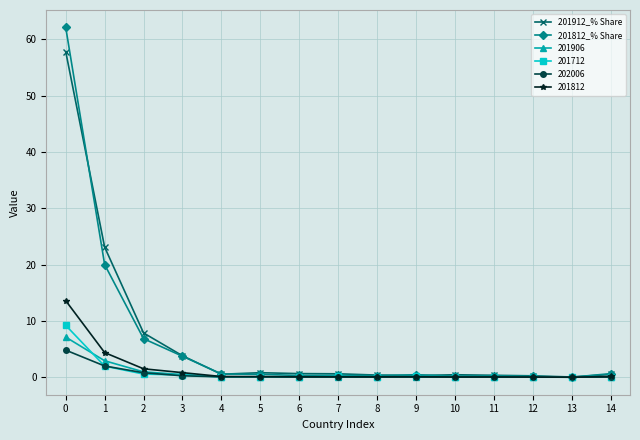

Is the value of 201812_% Share at 3 greater than the value of 201906 at 5?

Yes